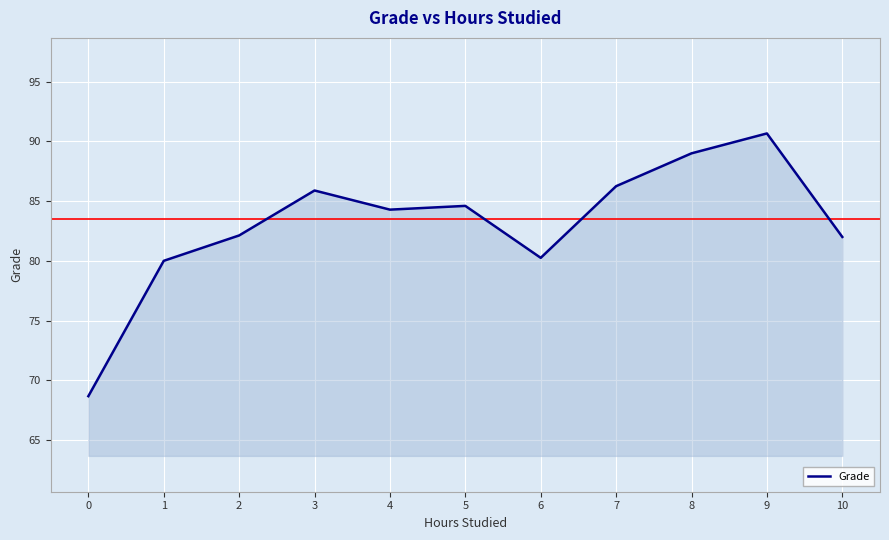

At which label does the data first exceed 84?

3